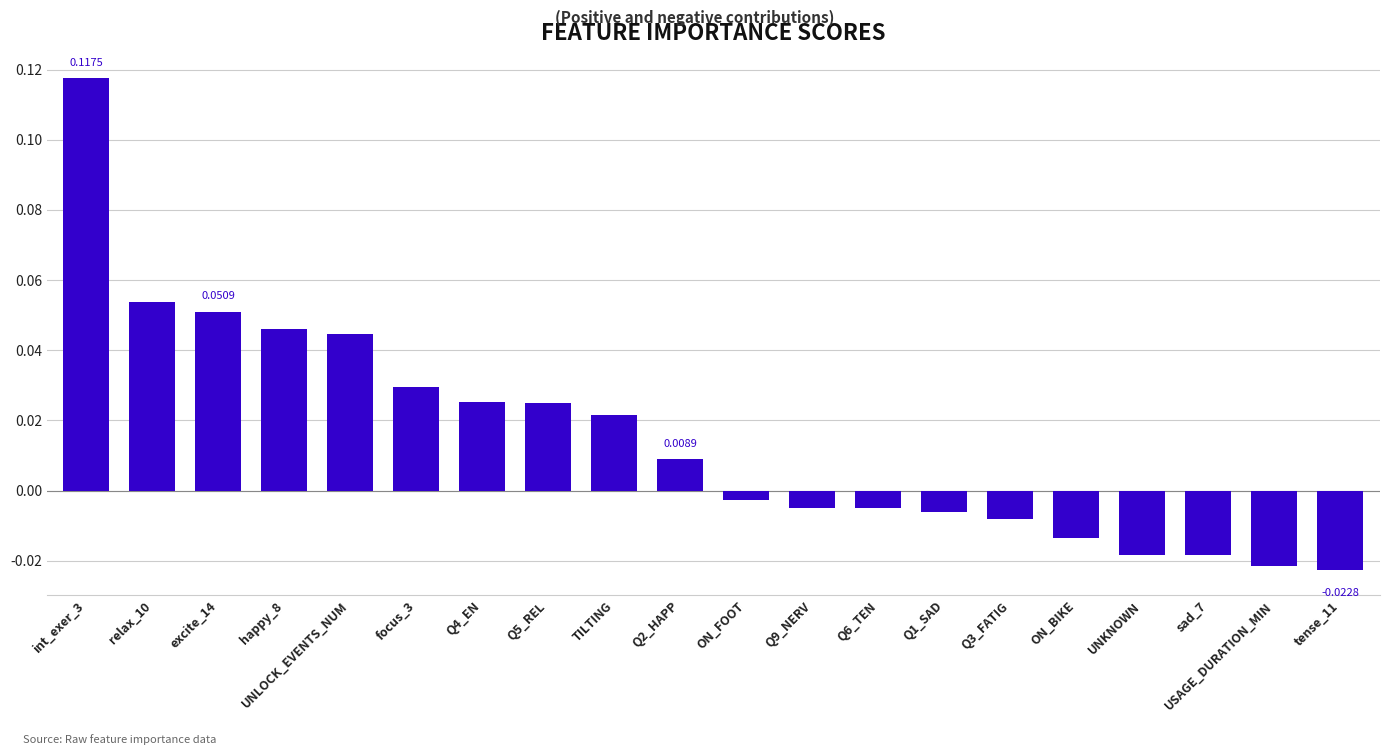

Between USAGE_DURATION_MIN and Q2_HAPP, which is larger?

Q2_HAPP